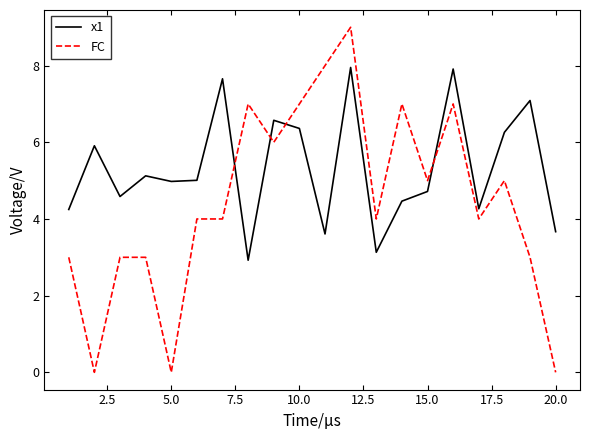

What is the maximum value for x1?

8.0